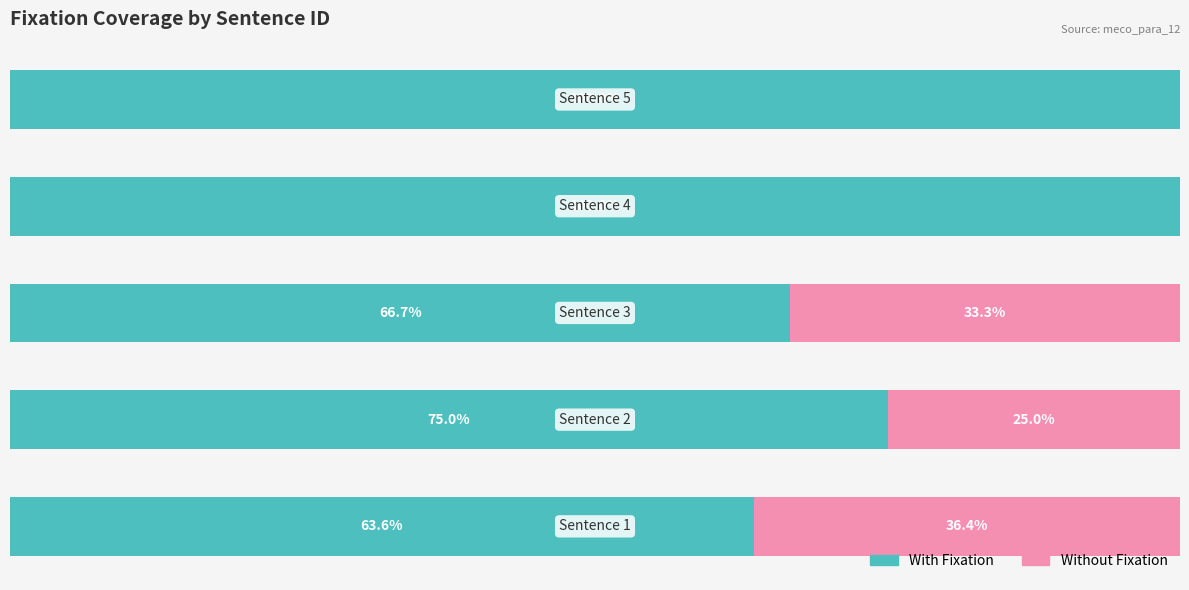

Which series has the largest total across all categories?

With Fixation